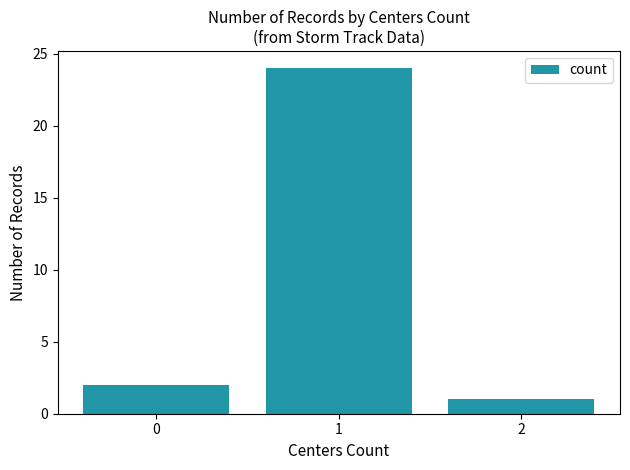

What is the difference between the values at 0 and 1?

22